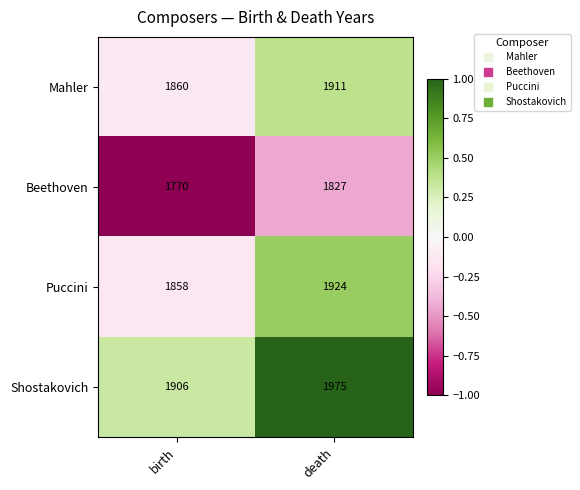

What is the difference between the highest and lowest values at birth?

136